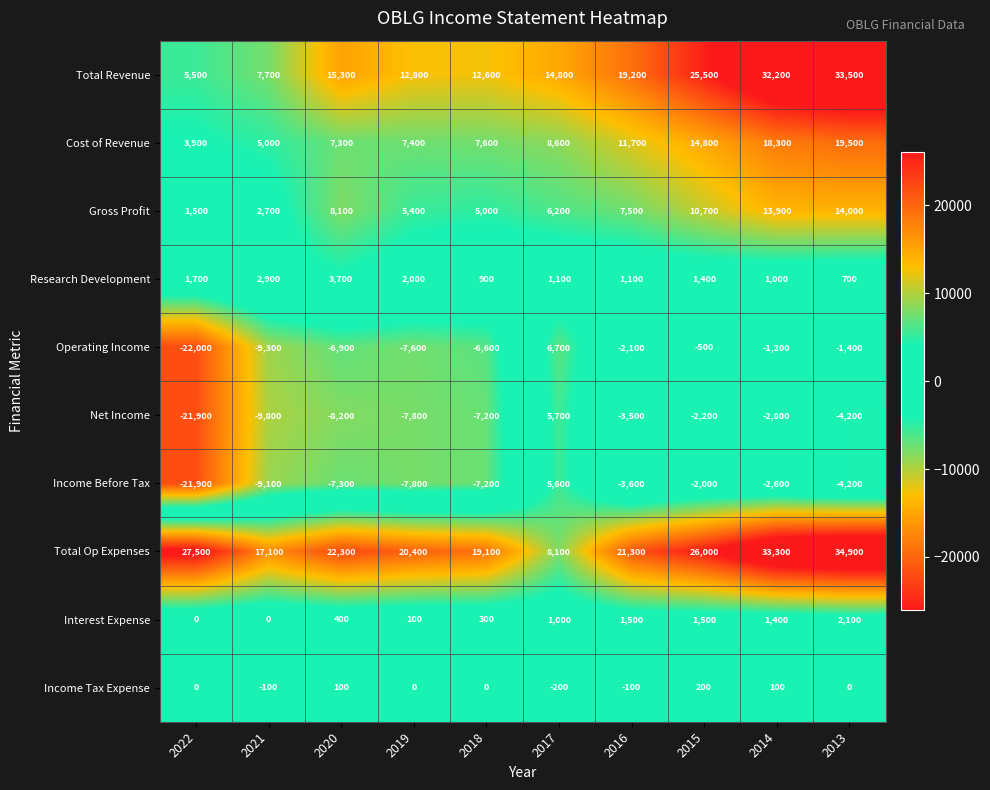

What is the sum of all Interest Expense values?

8300